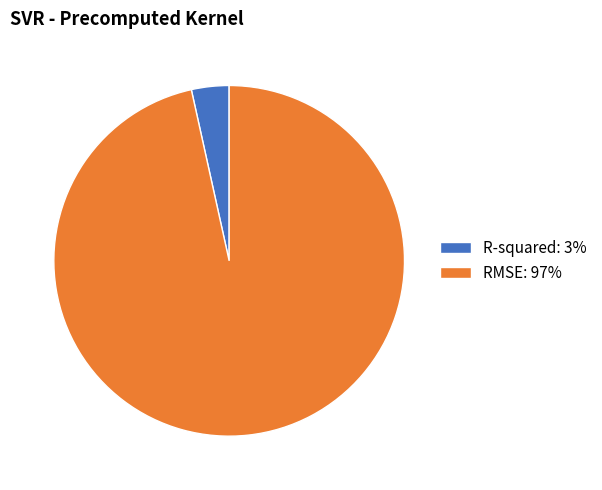

Do R-squared: 3% and RMSE: 97% together represent more than half of the pie?

Yes